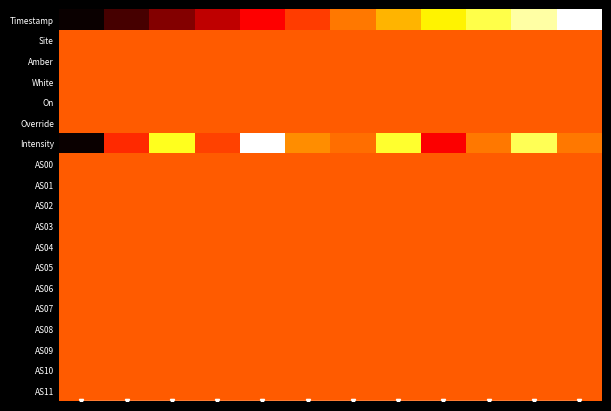

What is the total value across all series at 6?

9.6